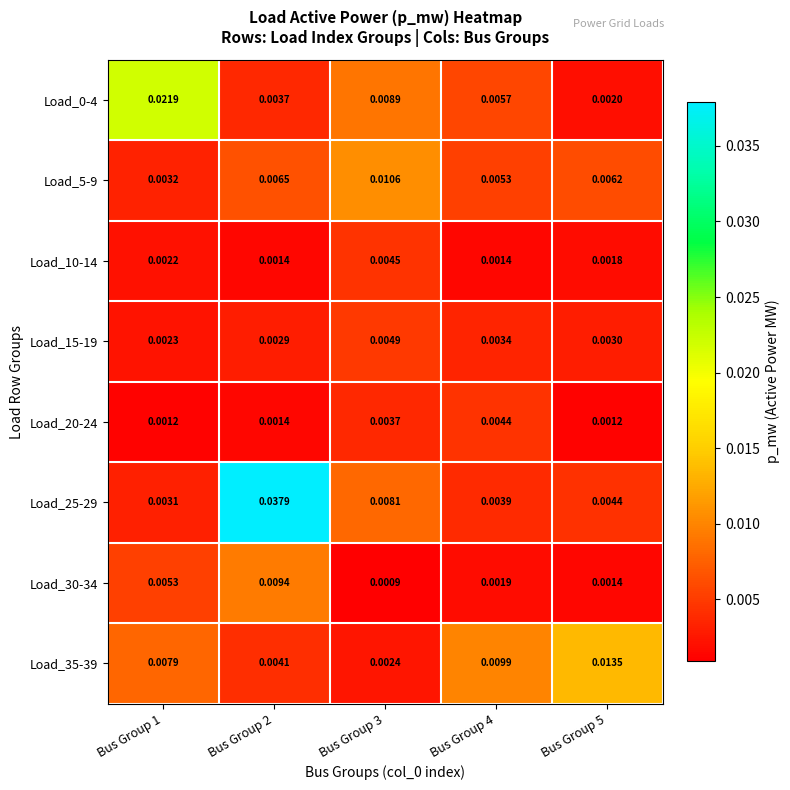

Which series has the largest total across all categories?

Load_25-29